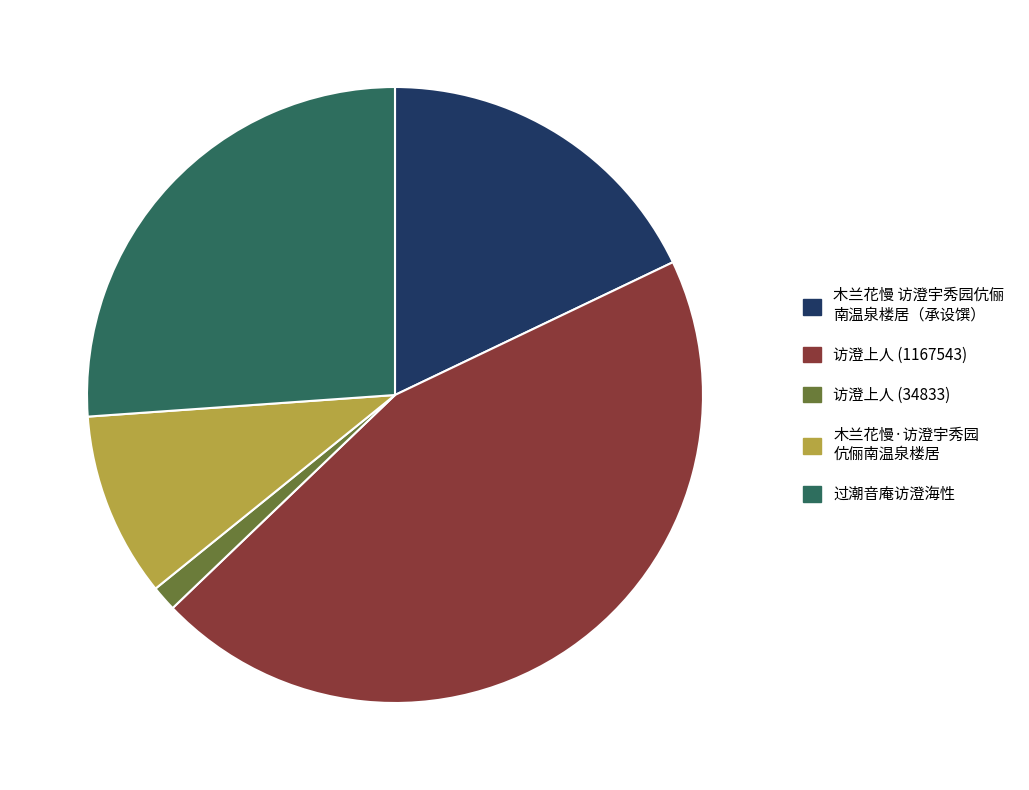

How many segments does this pie chart have?

5